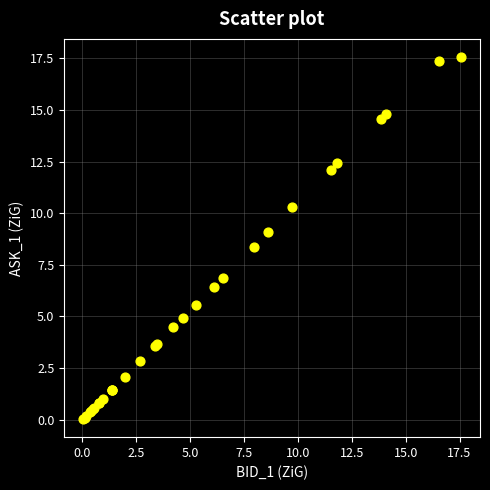

What Y value in the scatter plot is closest to 8?

8.4